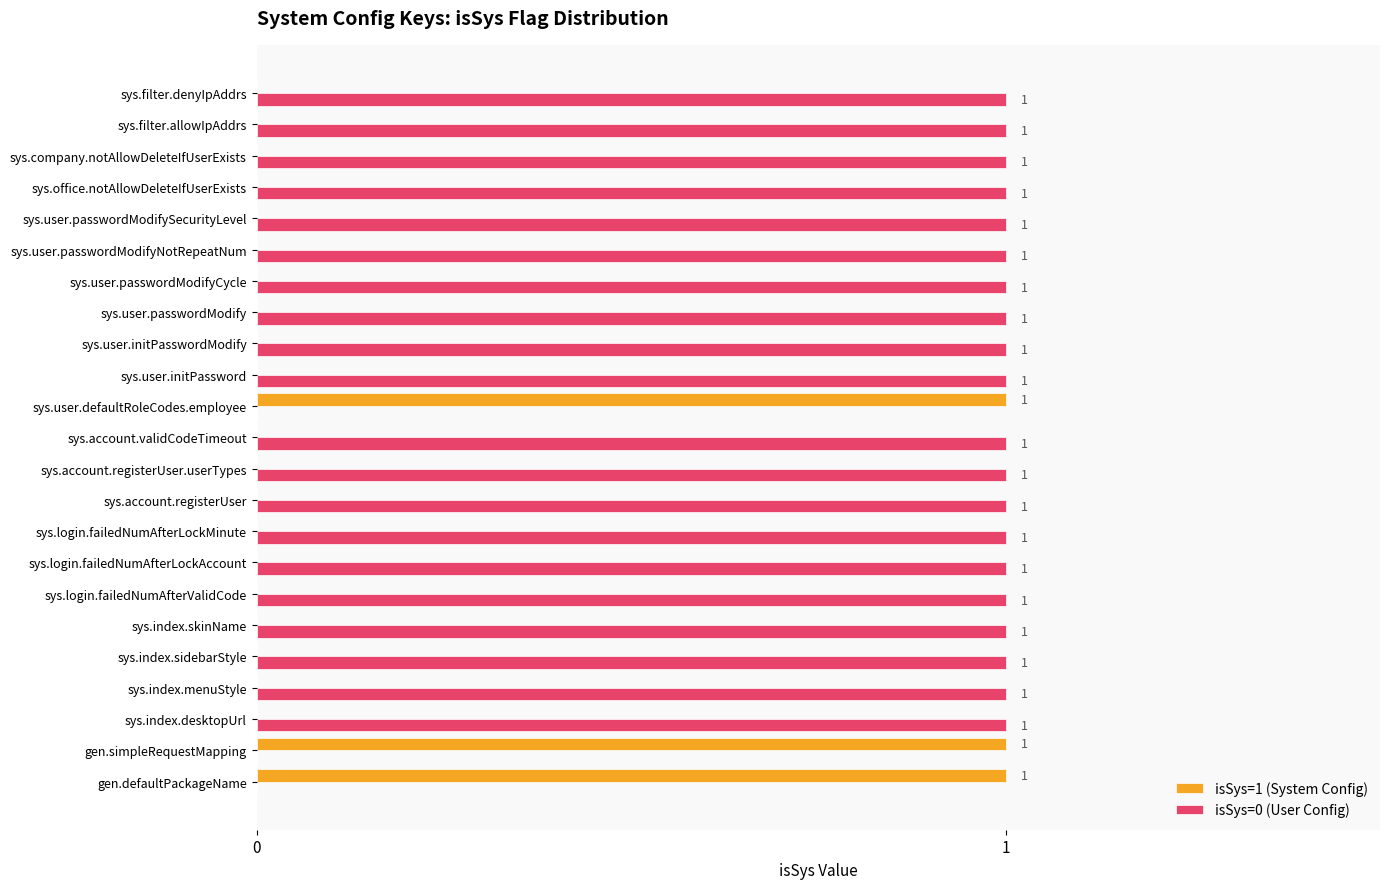

Which series has the largest total across all categories?

isSys=0 (User Config)